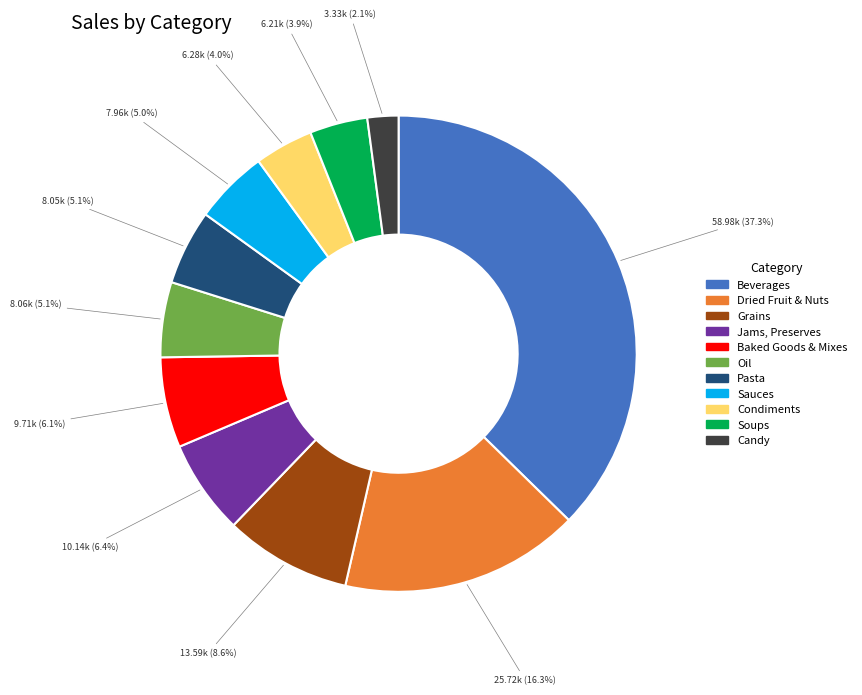

Does any single category account for the majority?

No